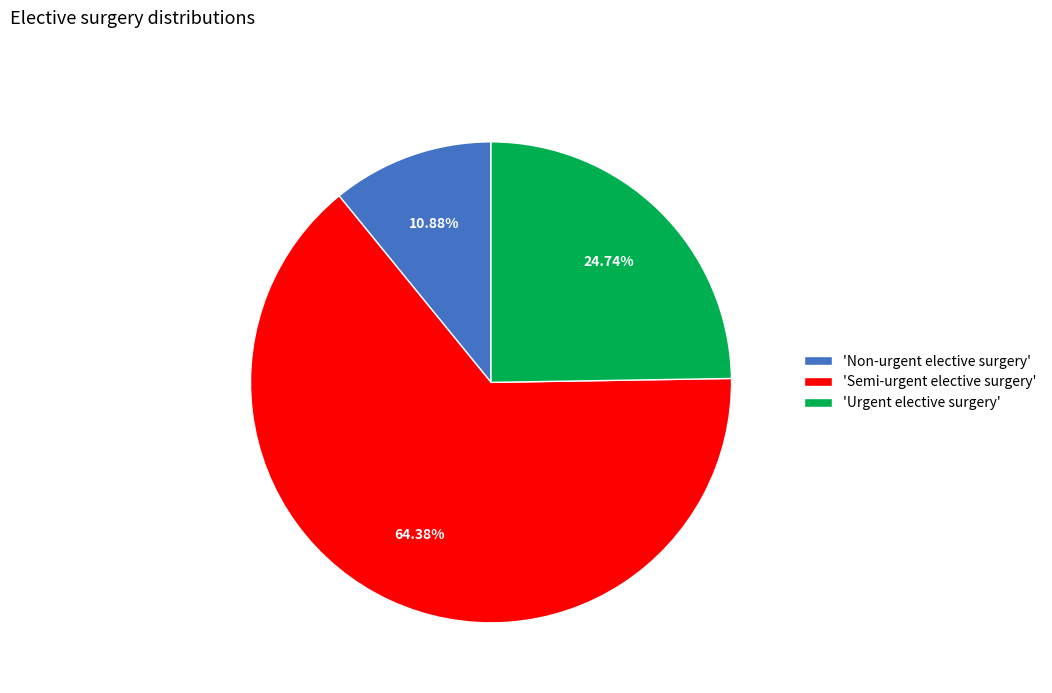

Is 'Semi-urgent elective surgery' the majority of the pie?

Yes